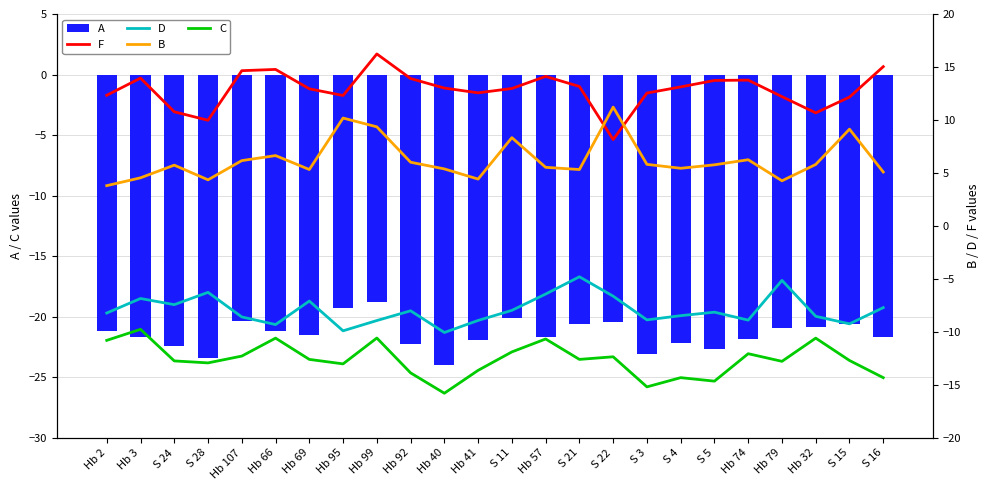

Are the bars grouped side by side (vs. stacked)?

Yes